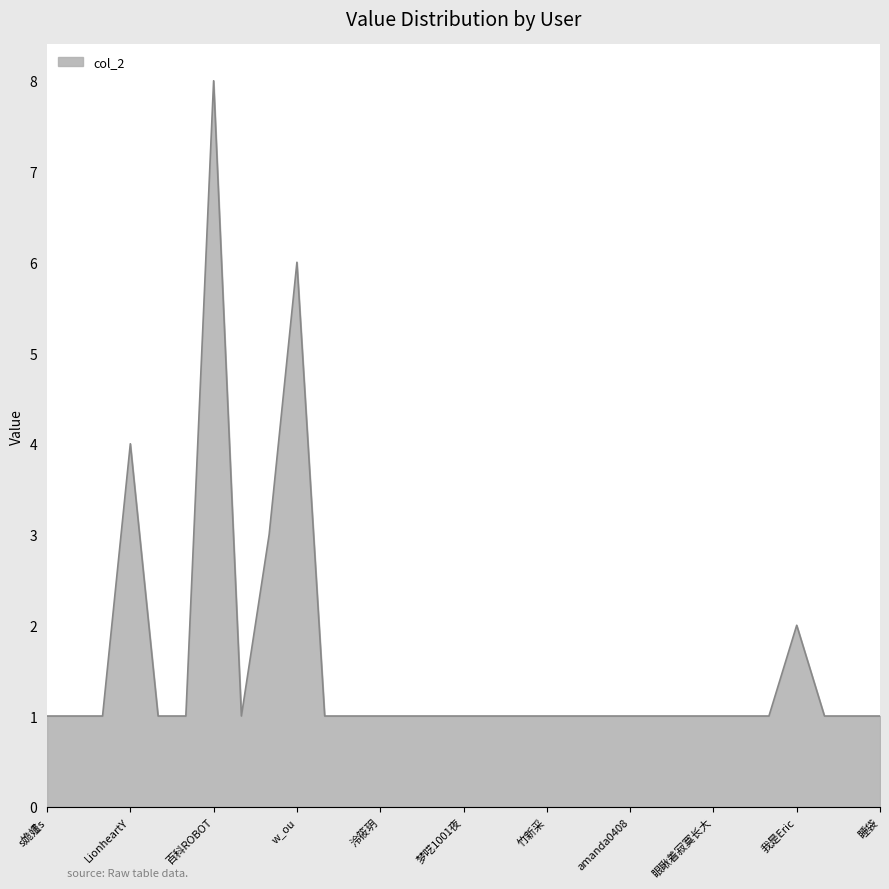

What is the difference between the maximum and minimum values?

7